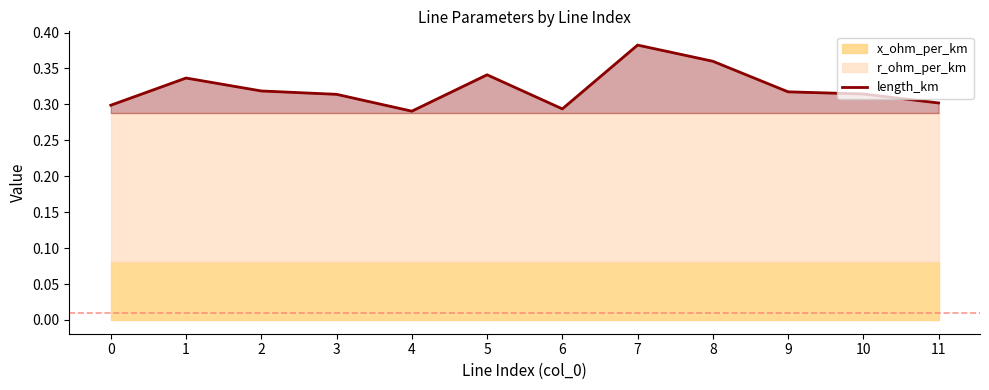

What is the value of the 3rd point from the left?

0.3